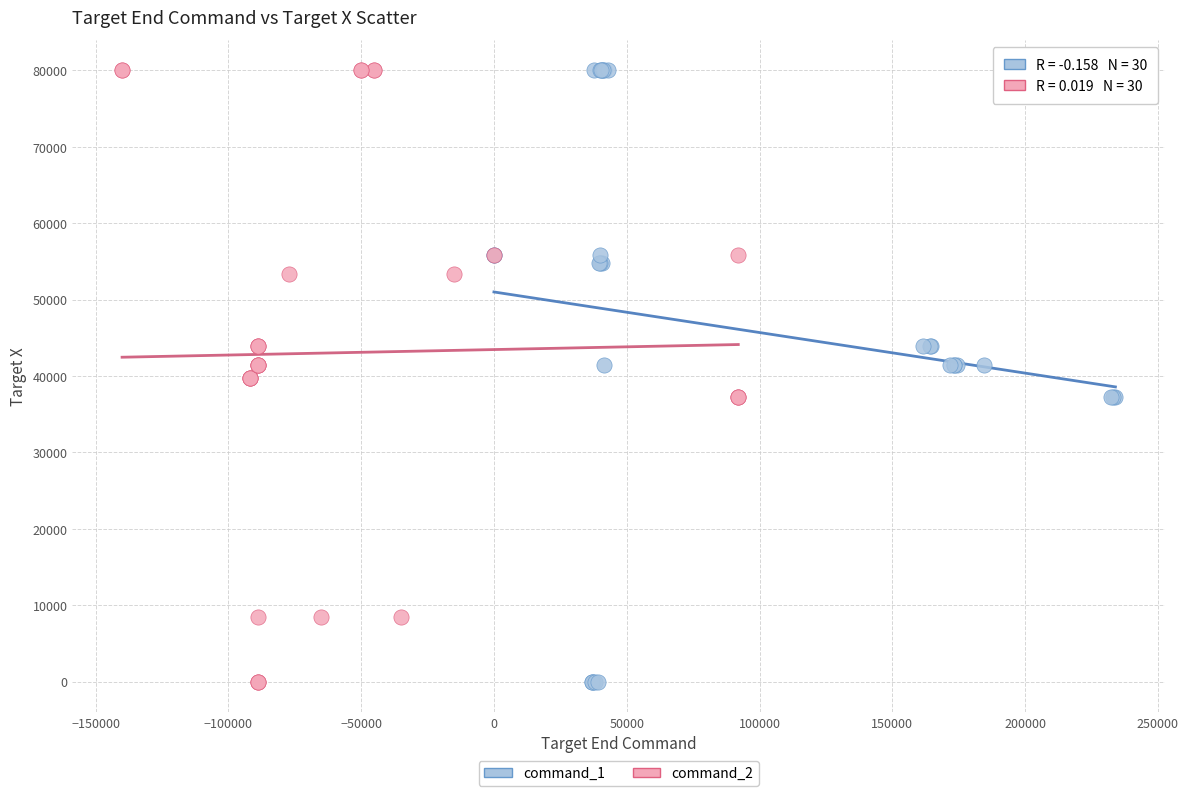

What are all the series names shown in the legend?

command_1, command_2